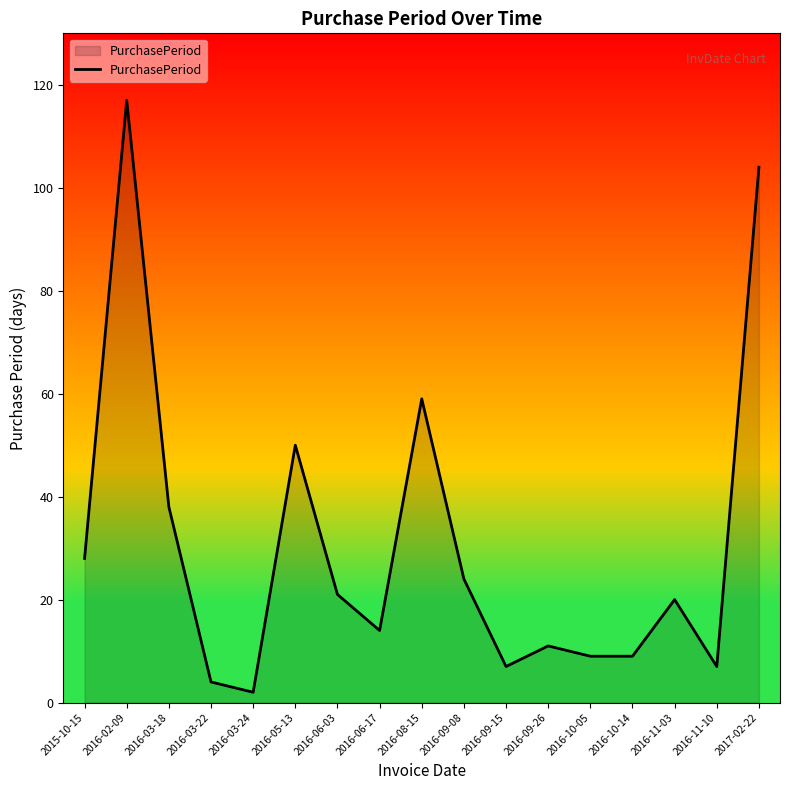

At which category does the data reach its first local peak?

2016-02-09